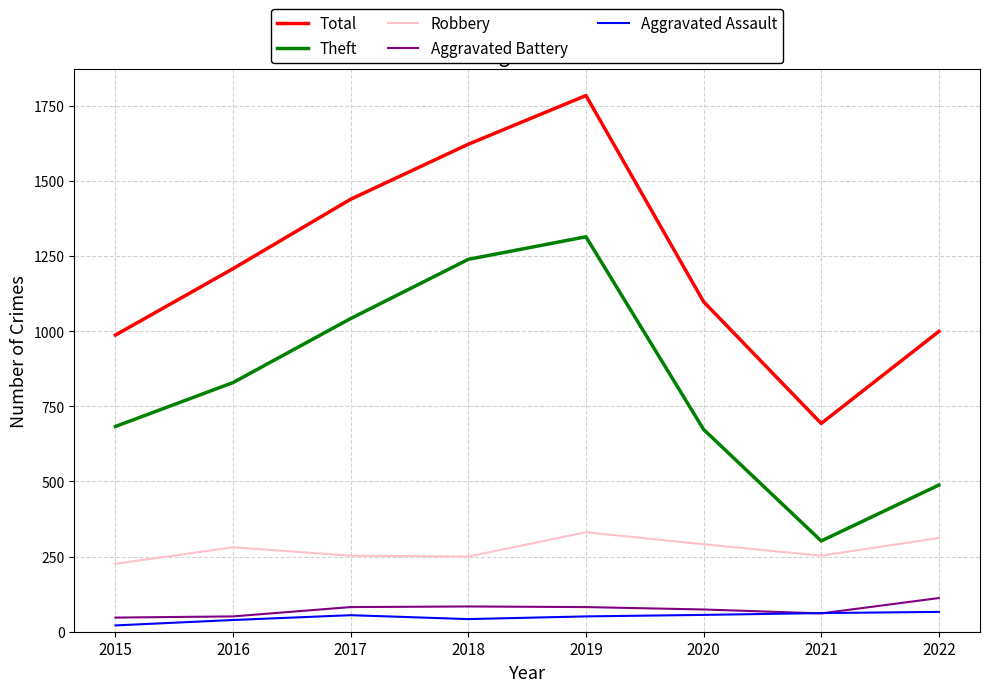

Is the value of Theft at 2018 greater than the value of Robbery at 2020?

Yes